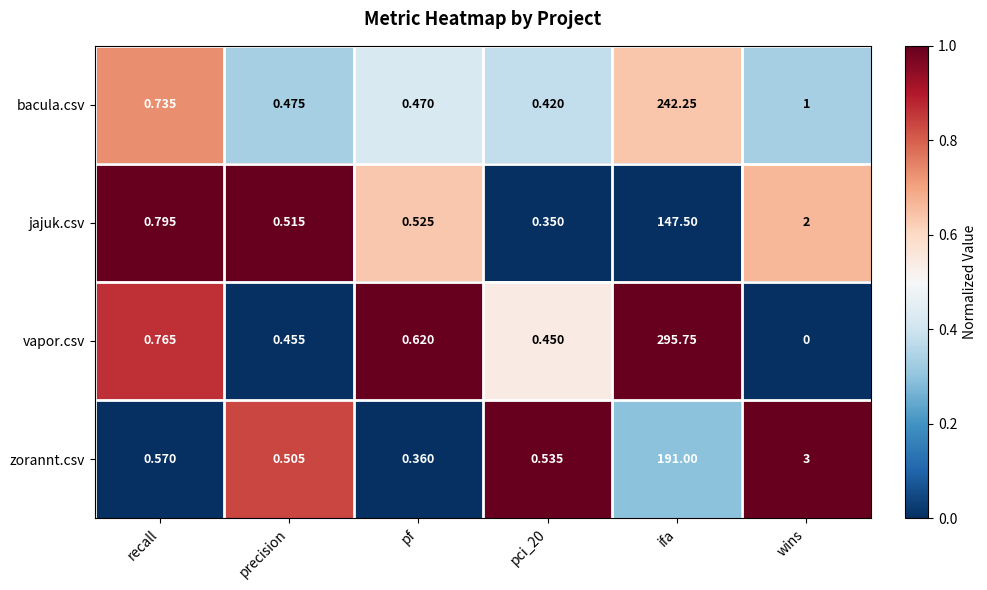

What is the total value across all series at pci_20?

1.8